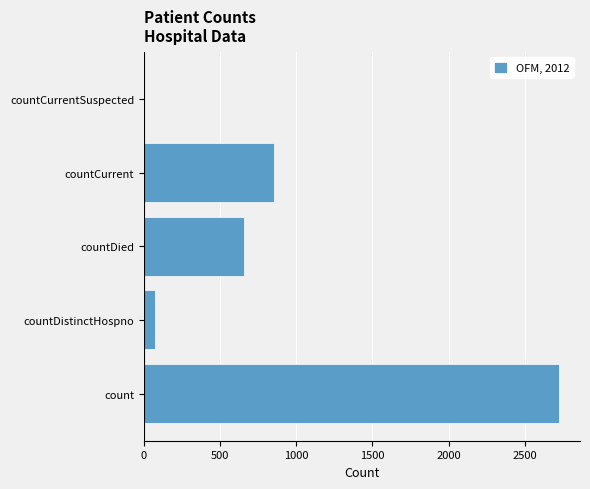

Is it true that the value at countDied is 875?

False